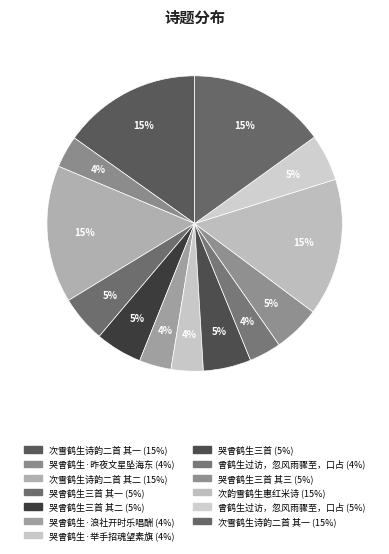

Which slice is the largest?

次雪鹤生诗韵二首 其一